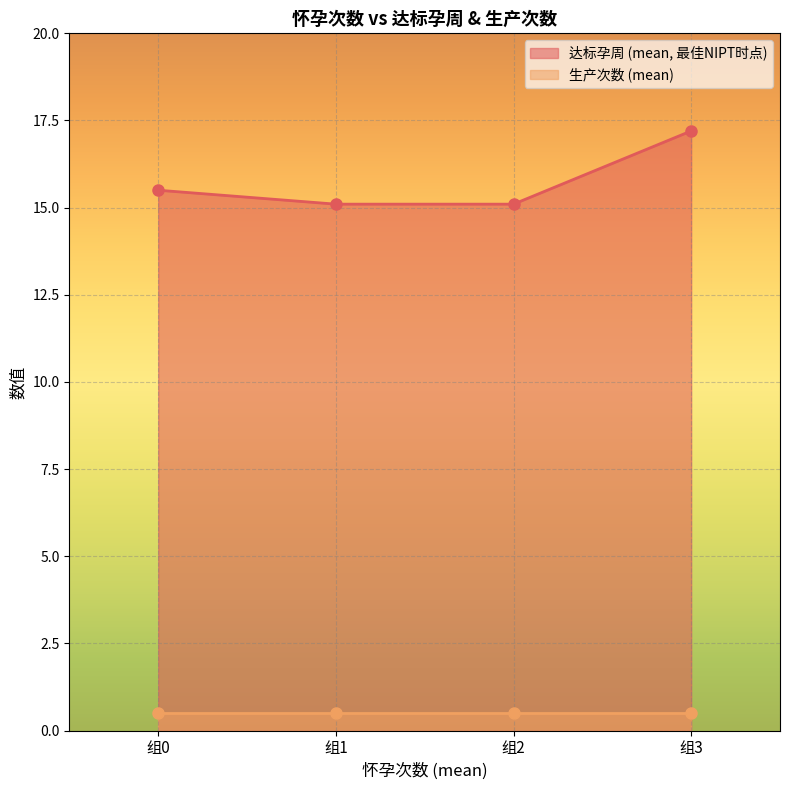

Approximately how many times larger is the value at 组0 compared to 组2?

1.0